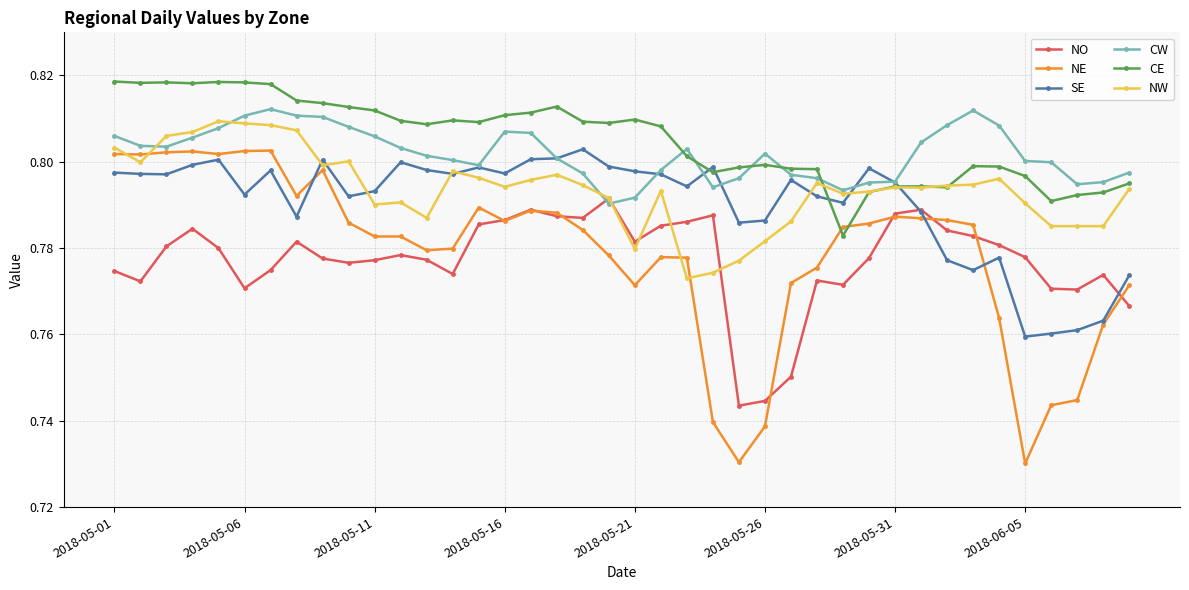

Which series has the widest spread of values?

NE